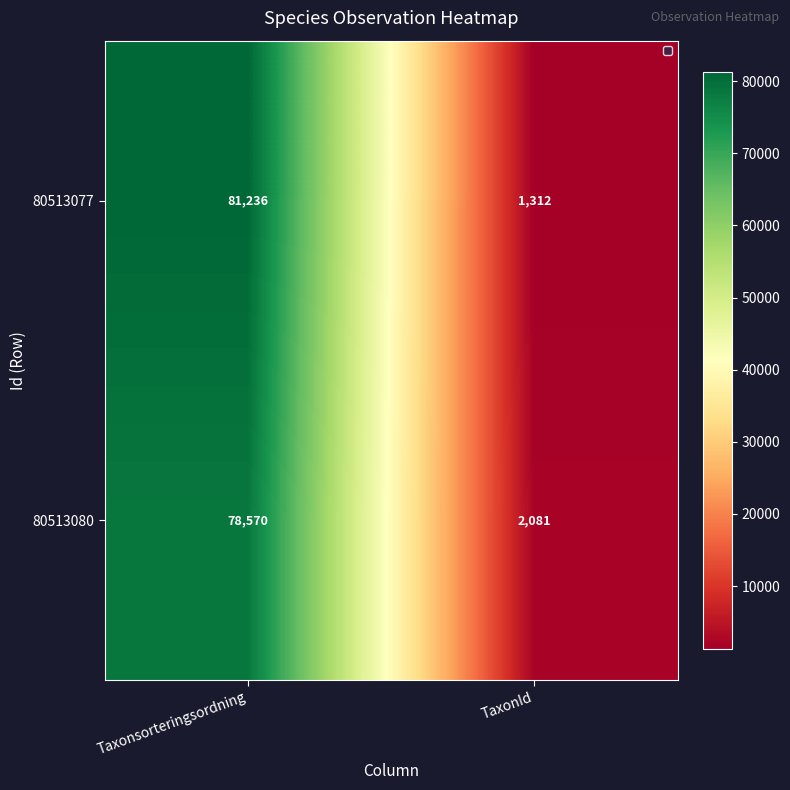

Count the number of data series in this chart.

2